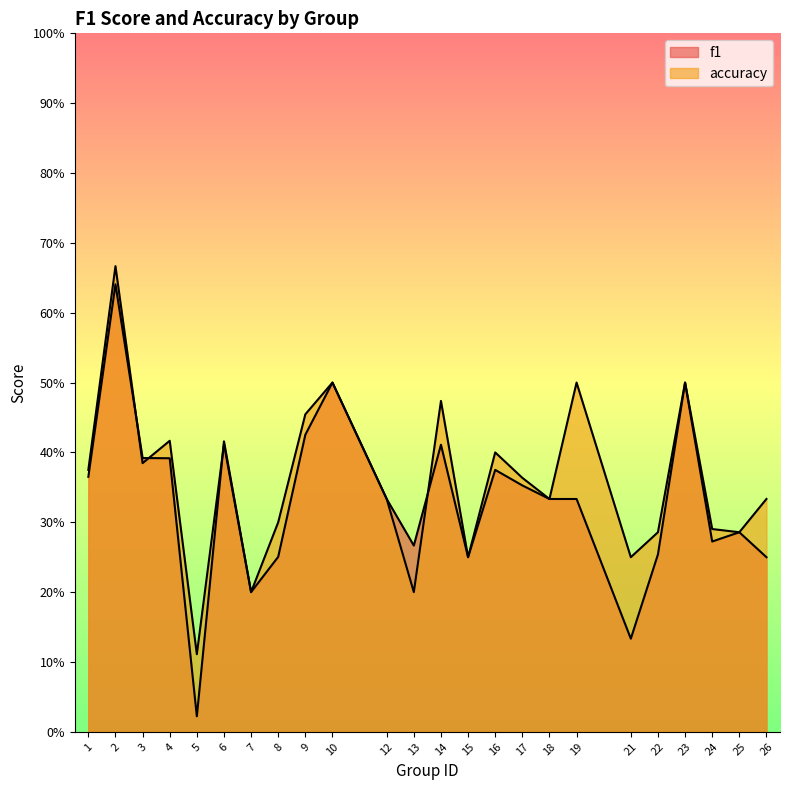

What is the total value across all series at 17?

0.7